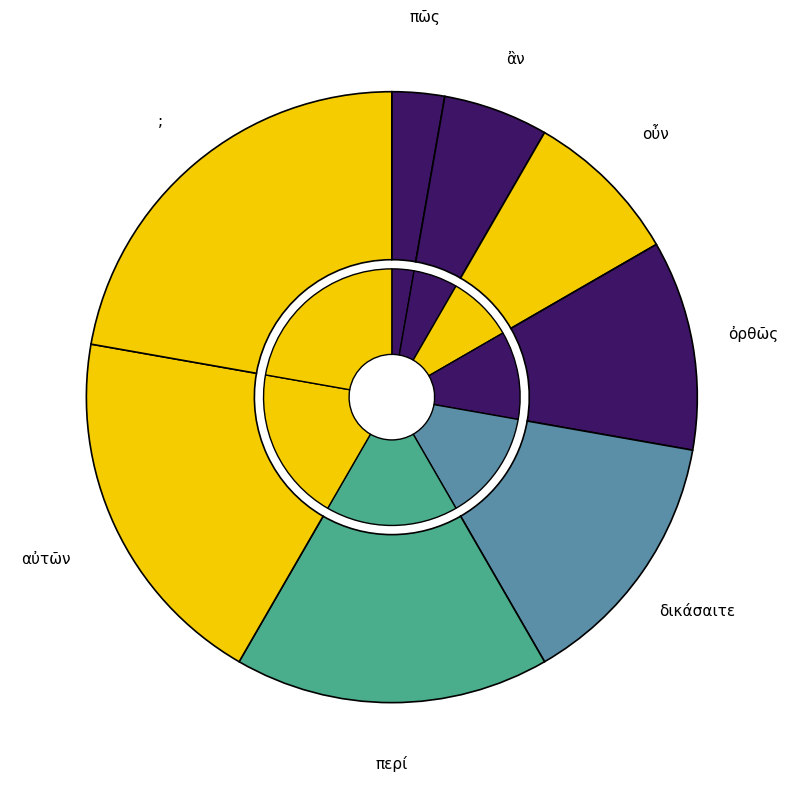

Is the sum of ὀρθῶς and δικάσαιτε greater than half?

No